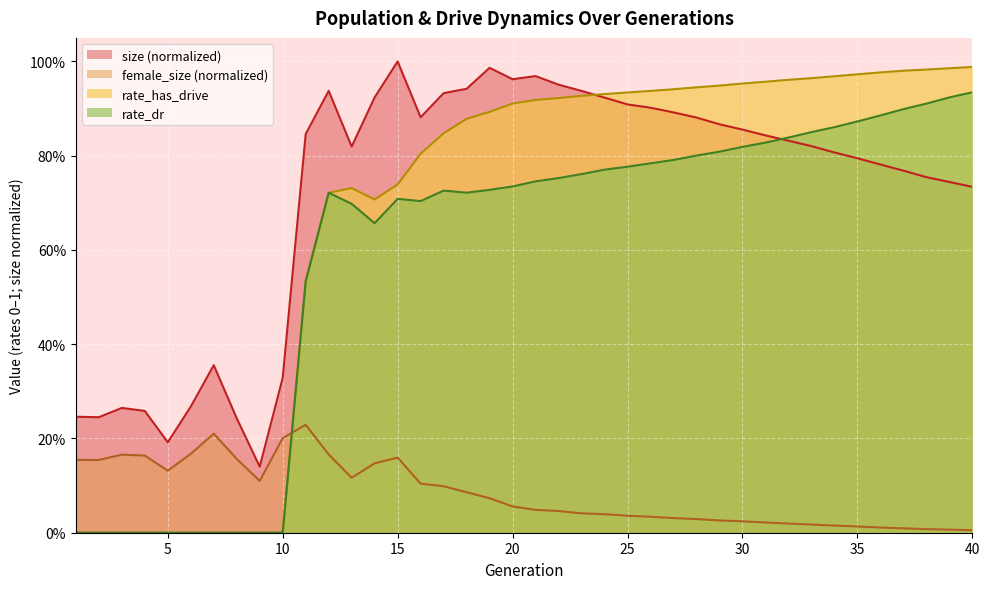

Reading left to right, extract all data points from this chart.

size: 1=0.2	2=0.2	3=0.3	4=0.3	5=0.2	6=0.3	7=0.4	8=0.2	9=0.1	10=0.3	11=0.8	12=0.9	13=0.8	14=0.9	15=1.0	16=0.9	17=0.9	18=0.9	19=1.0	20=1.0	21=1.0	22=1.0	23=0.9	24=0.9	25=0.9	26=0.9	27=0.9	28=0.9	29=0.9	30=0.9	31=0.8	32=0.8	33=0.8	34=0.8	35=0.8	36=0.8	37=0.8	38=0.8	39=0.7	40=0.7
female_size: 1=0.2	2=0.2	3=0.2	4=0.2	5=0.1	6=0.2	7=0.2	8=0.2	9=0.1	10=0.2	11=0.2	12=0.2	13=0.1	14=0.1	15=0.2	16=0.1	17=0.1	18=0.1	19=0.1	20=0.1	21=0.0	22=0.0	23=0.0	24=0.0	25=0.0	26=0.0	27=0.0	28=0.0	29=0.0	30=0.0	31=0.0	32=0.0	33=0.0	34=0.0	35=0.0	36=0.0	37=0.0	38=0.0	39=0.0	40=0.0
rate_dr: 1=0.0	2=0.0	3=0.0	4=0.0	5=0.0	6=0.0	7=0.0	8=0.0	9=0.0	10=0.0	11=0.5	12=0.7	13=0.7	14=0.7	15=0.7	16=0.7	17=0.7	18=0.7	19=0.7	20=0.7	21=0.7	22=0.8	23=0.8	24=0.8	25=0.8	26=0.8	27=0.8	28=0.8	29=0.8	30=0.8	31=0.8	32=0.8	33=0.9	34=0.9	35=0.9	36=0.9	37=0.9	38=0.9	39=0.9	40=0.9
rate_has_drive: 1=0.0	2=0.0	3=0.0	4=0.0	5=0.0	6=0.0	7=0.0	8=0.0	9=0.0	10=0.0	11=0.5	12=0.7	13=0.7	14=0.7	15=0.7	16=0.8	17=0.8	18=0.9	19=0.9	20=0.9	21=0.9	22=0.9	23=0.9	24=0.9	25=0.9	26=0.9	27=0.9	28=0.9	29=0.9	30=1.0	31=1.0	32=1.0	33=1.0	34=1.0	35=1.0	36=1.0	37=1.0	38=1.0	39=1.0	40=1.0